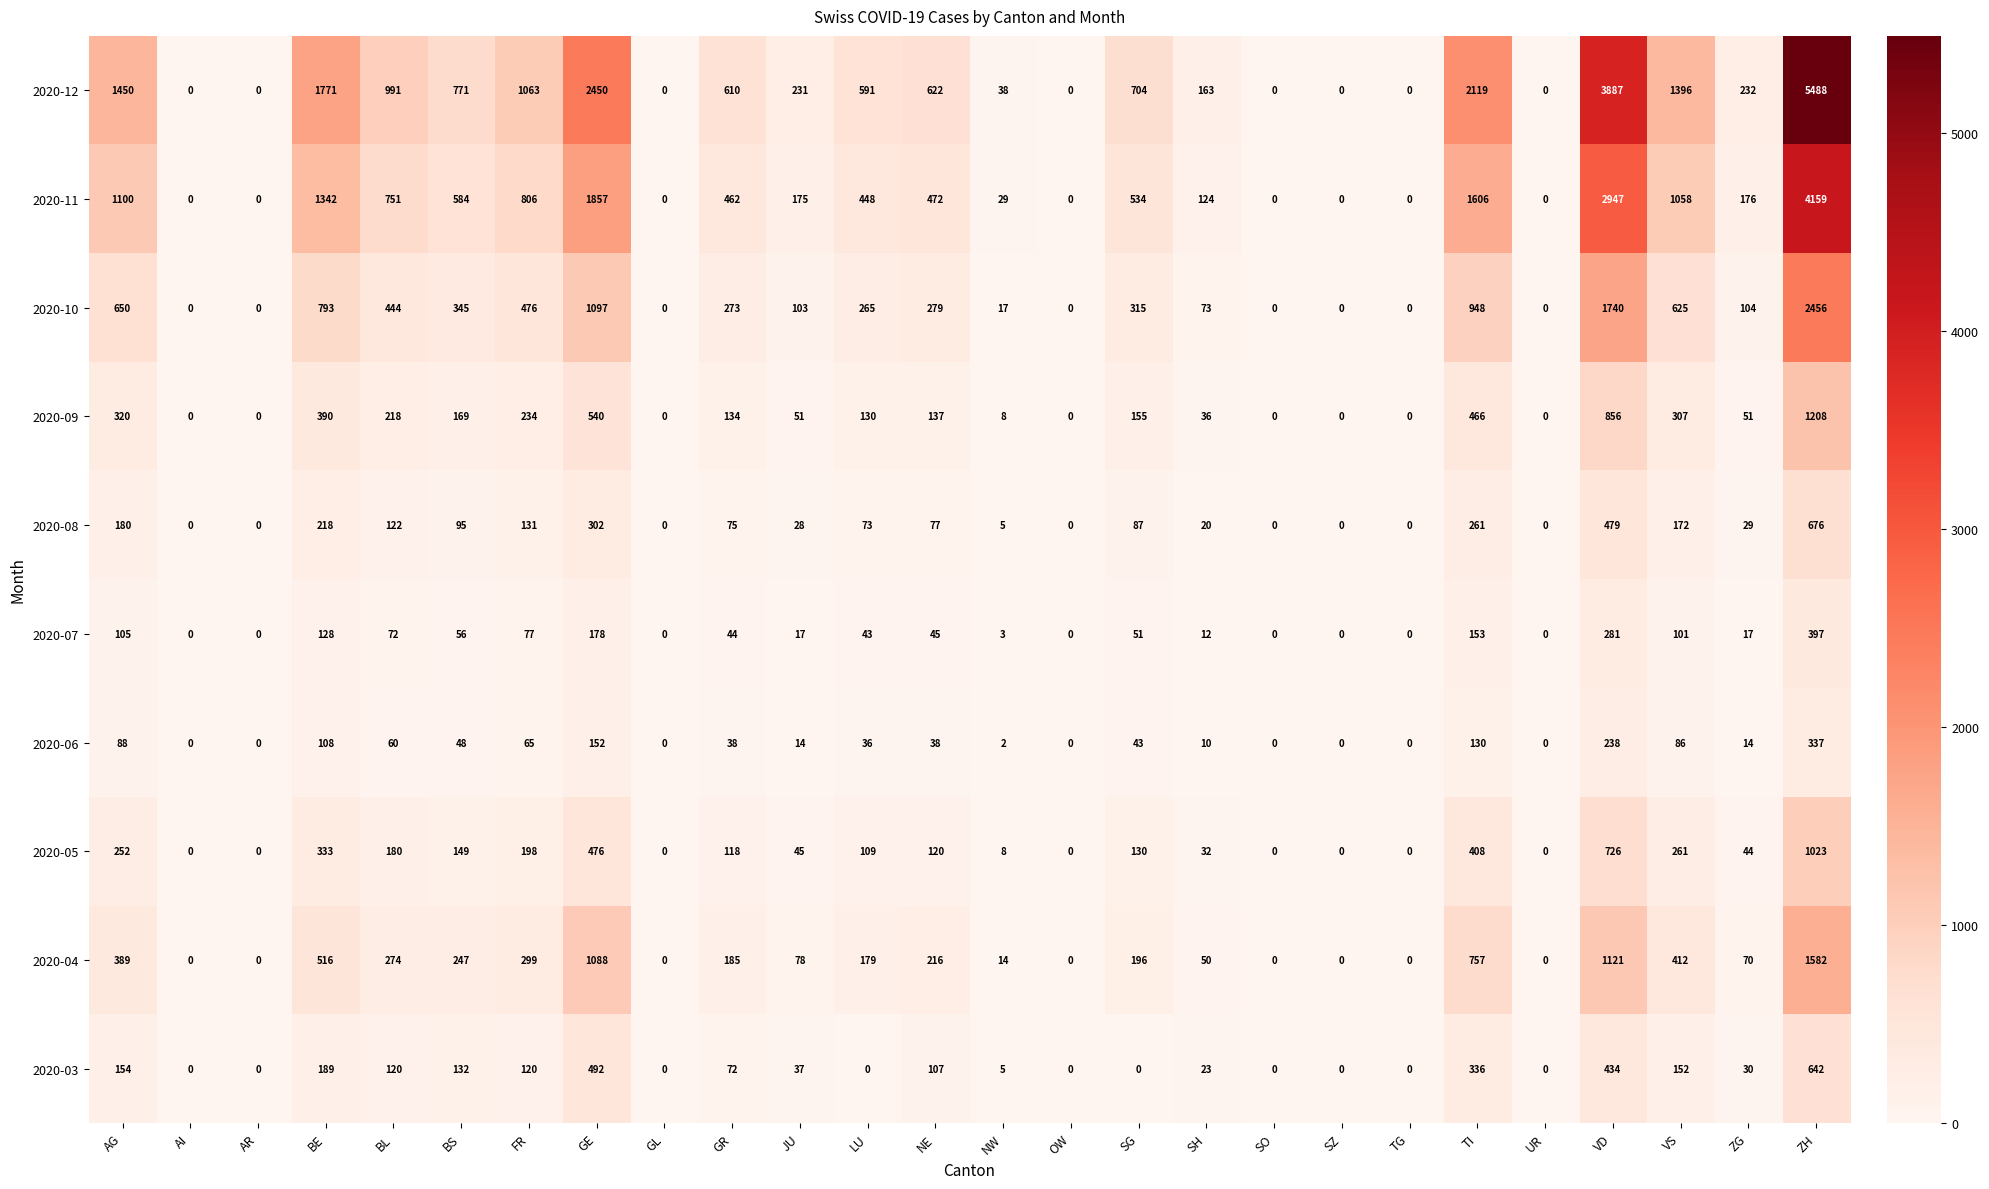

What is the difference between the 2020-12 values at BE and SZ?

1771